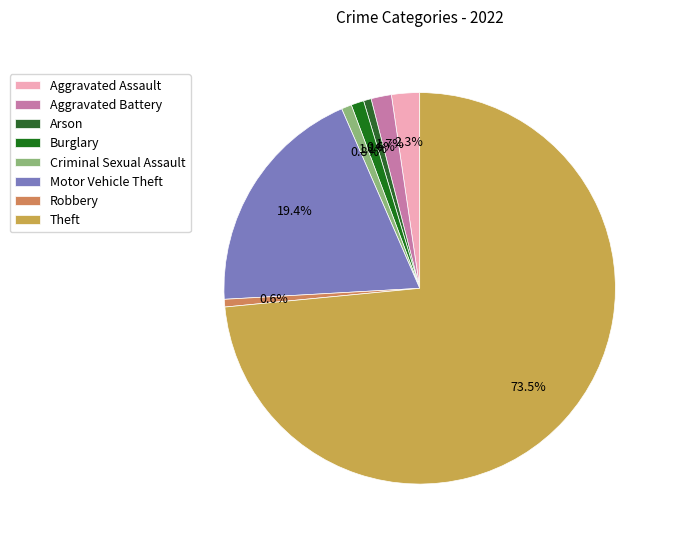

Which slice is the largest?

Theft